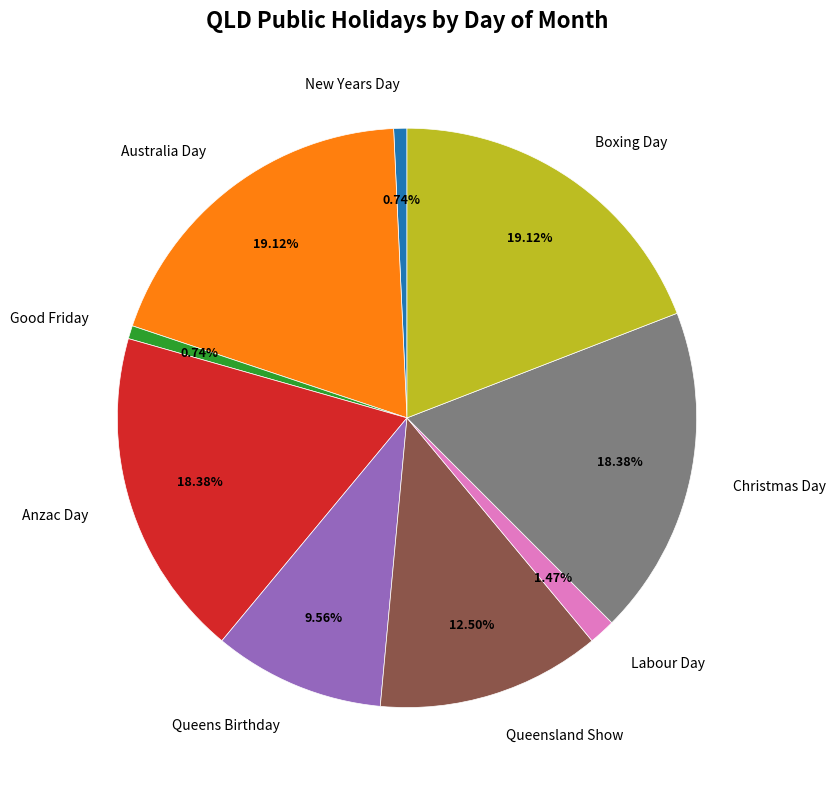

How many segments does this pie chart have?

9